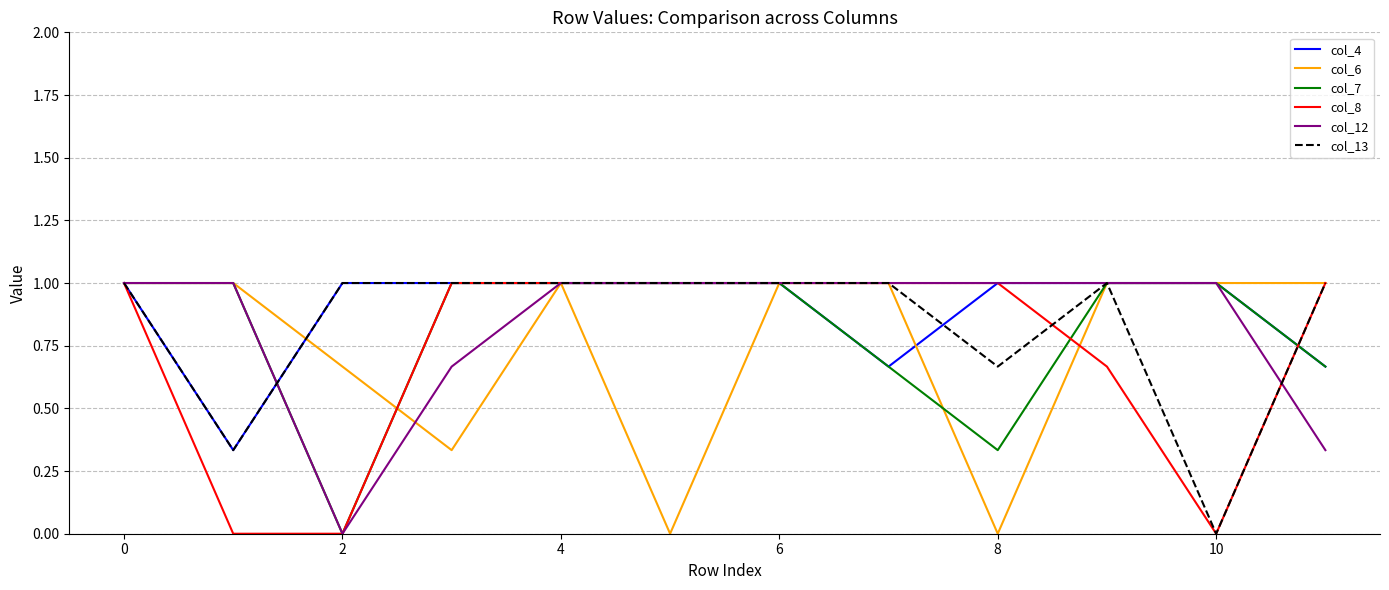

What is the highest value of the col_4 series?

1.0